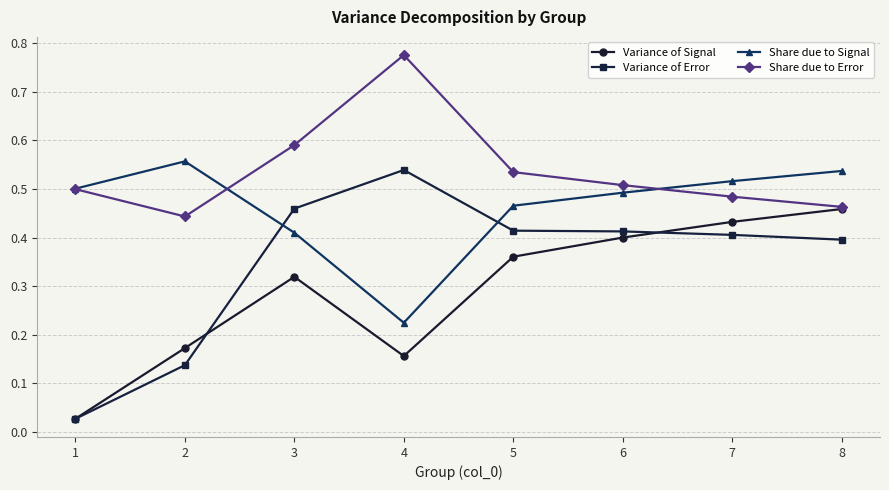

Where is the first local minimum for Share due to Signal?

4